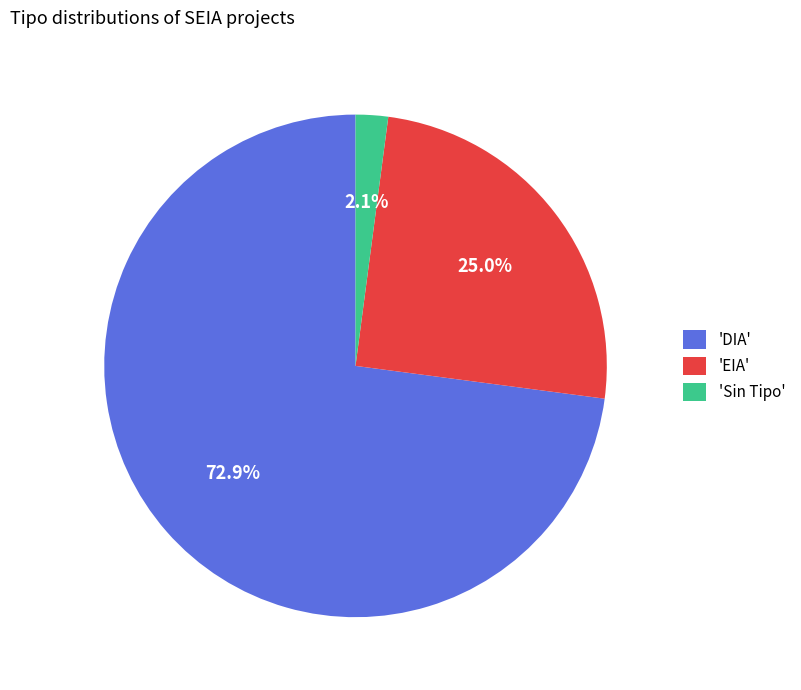

What is the smallest slice in the pie chart?

'Sin Tipo'